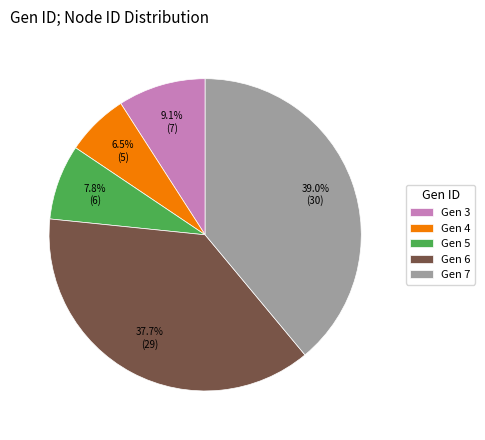

Which category has the biggest portion of the pie?

Gen 7